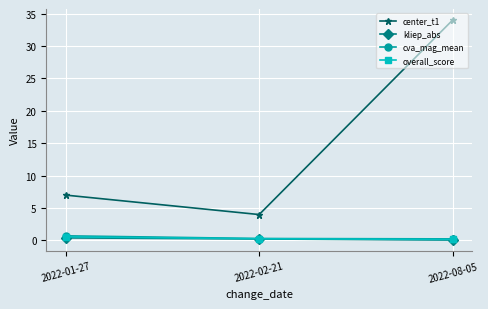

The overall_score series shows 0.3 at 2022-02-21. True or false?

True